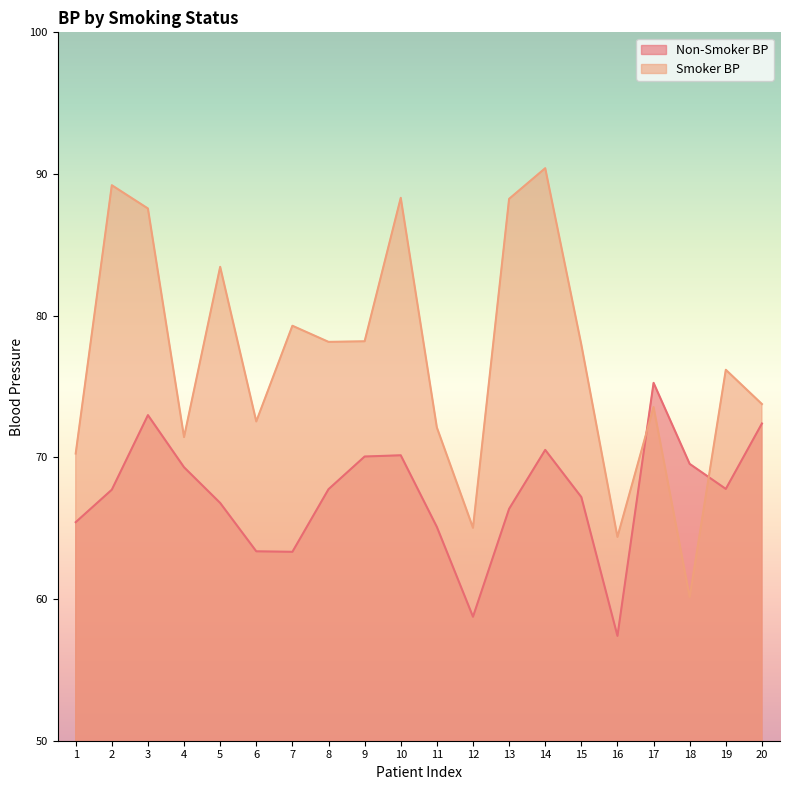

True or false: Non-Smoker BP and Smoker BP intersect in this chart.

True